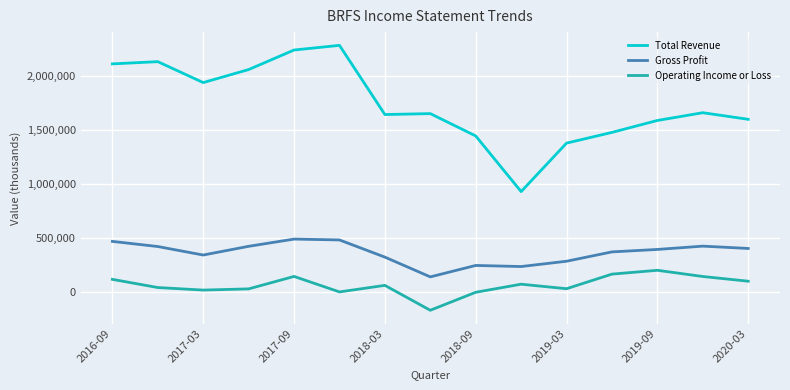

What are all the series names shown in the legend?

Total Revenue, Gross Profit, Operating Income or Loss